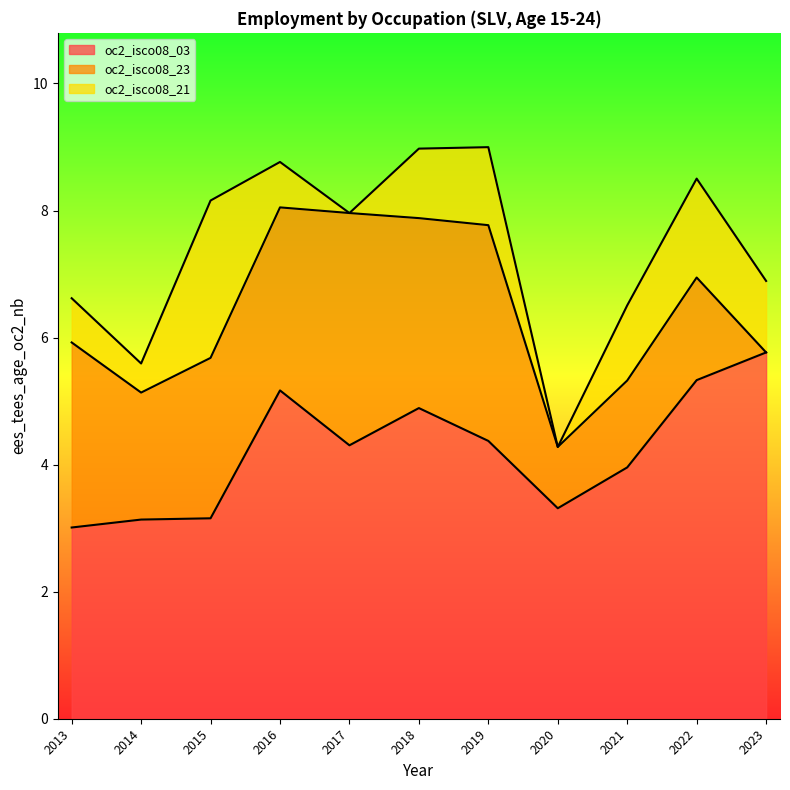

Rank the series by their average value, from lowest to highest.

oc2_isco08_21, oc2_isco08_23, oc2_isco08_03